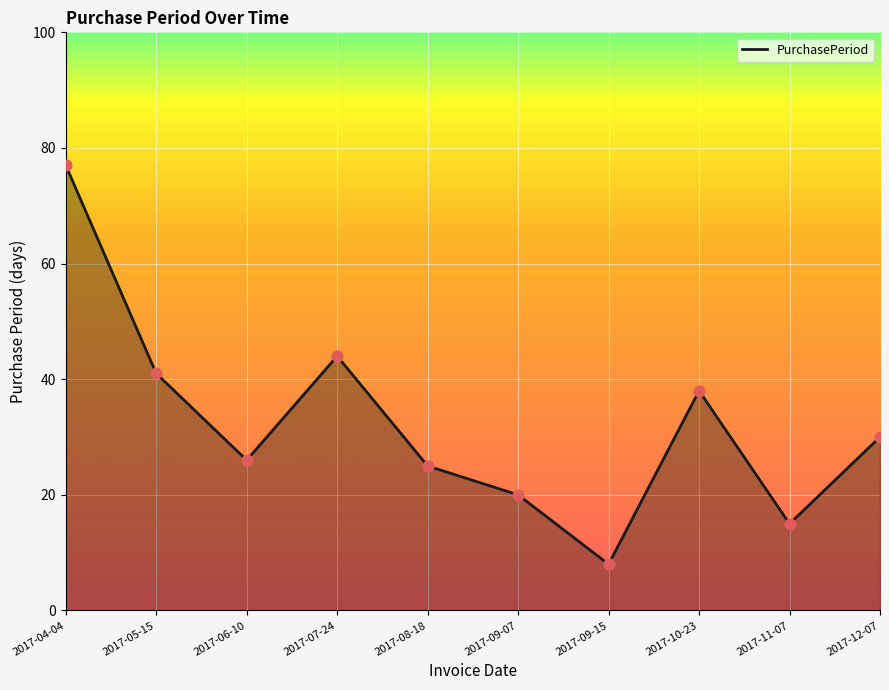

Approximately how many times larger is the value at 2017-04-04 compared to 2017-06-10?

3.0